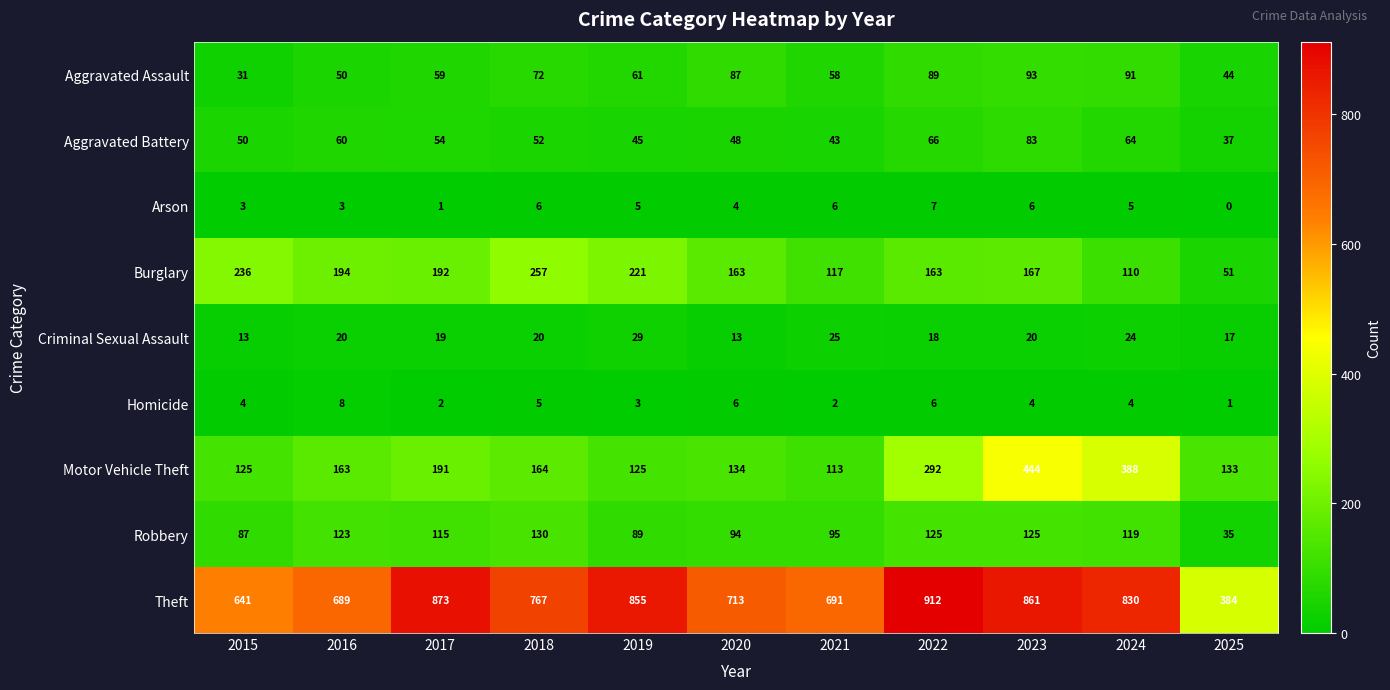

Which series changed the most between 2015 and 2016?

Theft